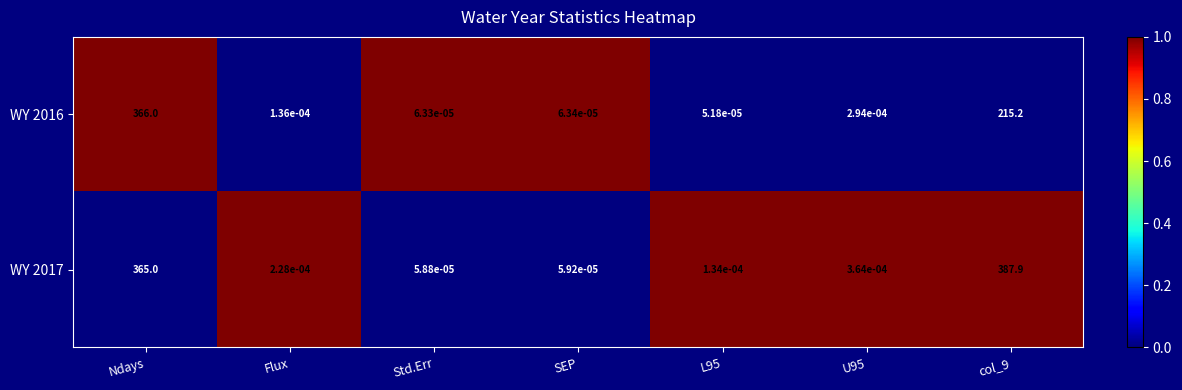

The WY 2017 series shows 235.8 at Ndays. True or false?

False